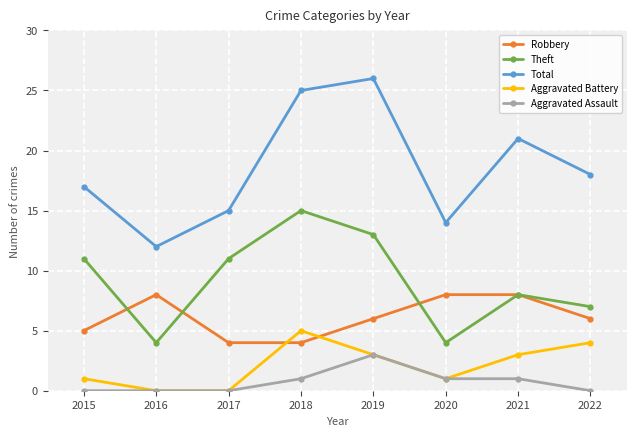

What is the total value across all series at 2022?

35